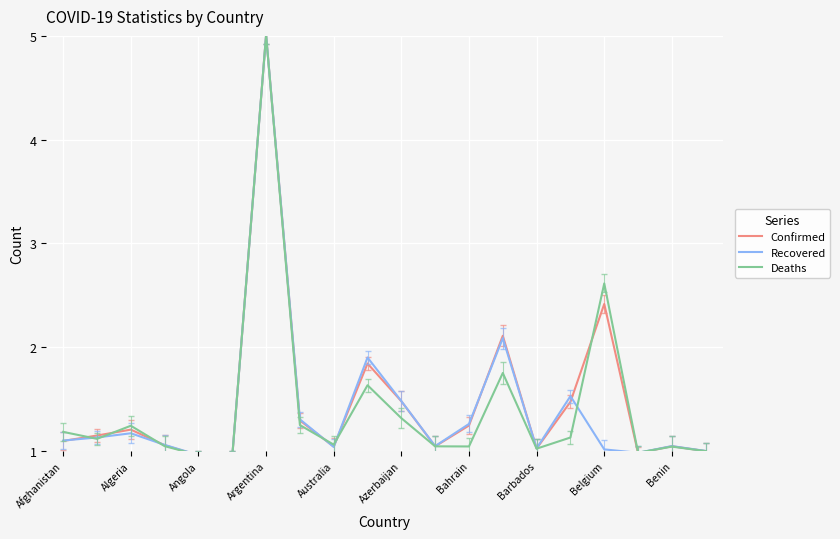

Reading left to right, list all the values displayed in this chart.

Confirmed: 1.1	1.1	1.2	1.1	1.0	0.9	5.0	1.3	1.0	1.8	1.5	1.0	1.2	2.1	1.0	1.5	2.4	1.0	1.0	1.0
Recovered: 1.1	1.1	1.2	1.1	1.0	0.9	5.0	1.3	1.0	1.9	1.5	1.0	1.3	2.1	1.0	1.5	1.0	1.0	1.0	1.0
Deaths: 1.2	1.1	1.2	1.0	1.0	0.9	5.0	1.2	1.1	1.6	1.3	1.0	1.0	1.8	1.0	1.1	2.6	1.0	1.0	1.0